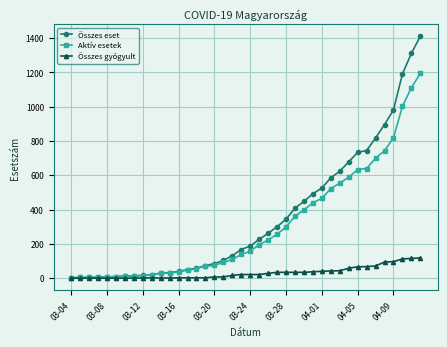

Does the chart display data point markers on the line(s)?

Yes